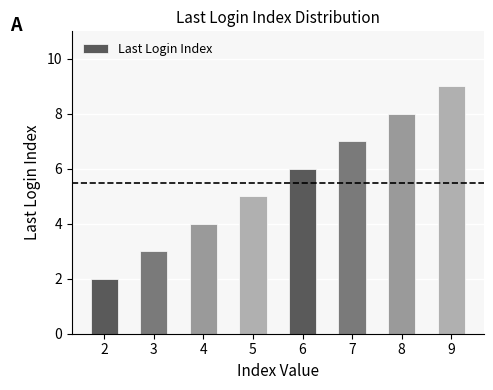

What is the sum of the values at 9 and 3?

12